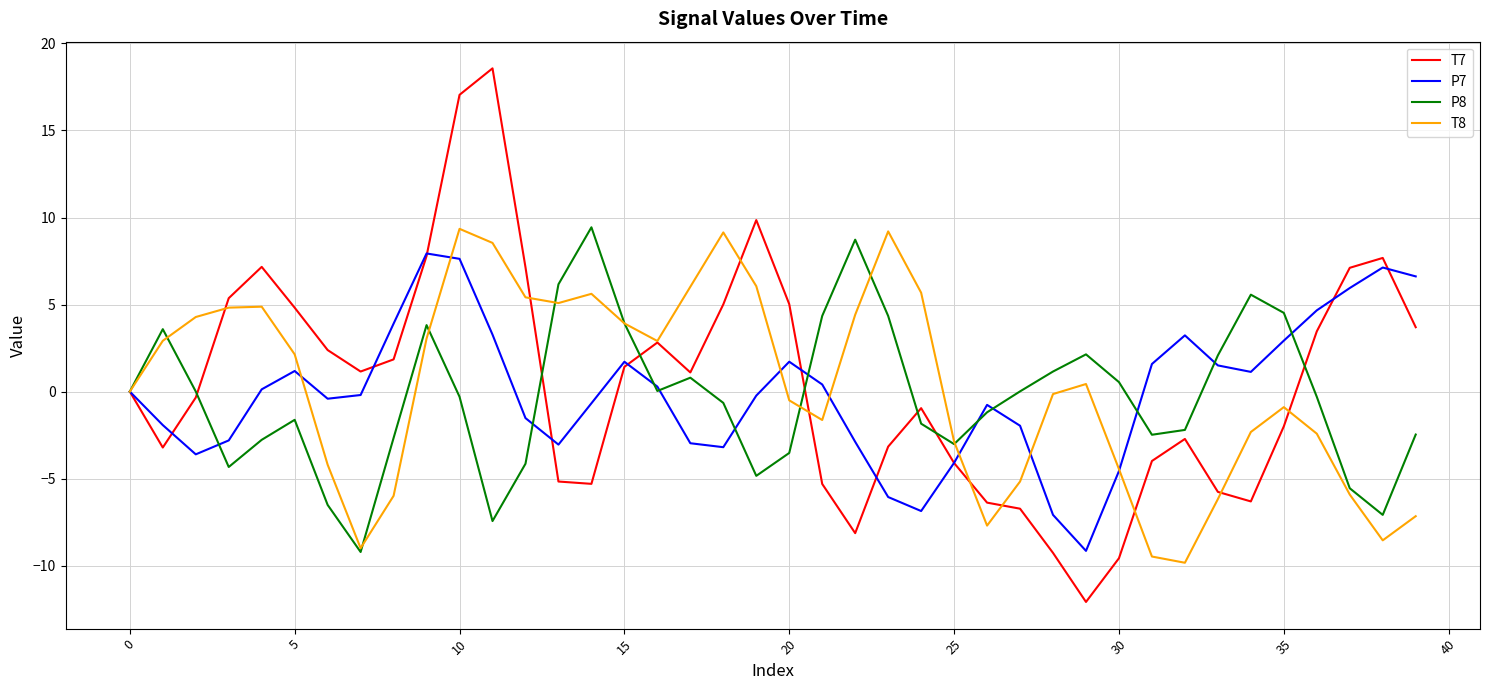

What is the minimum value for T8?

-9.8